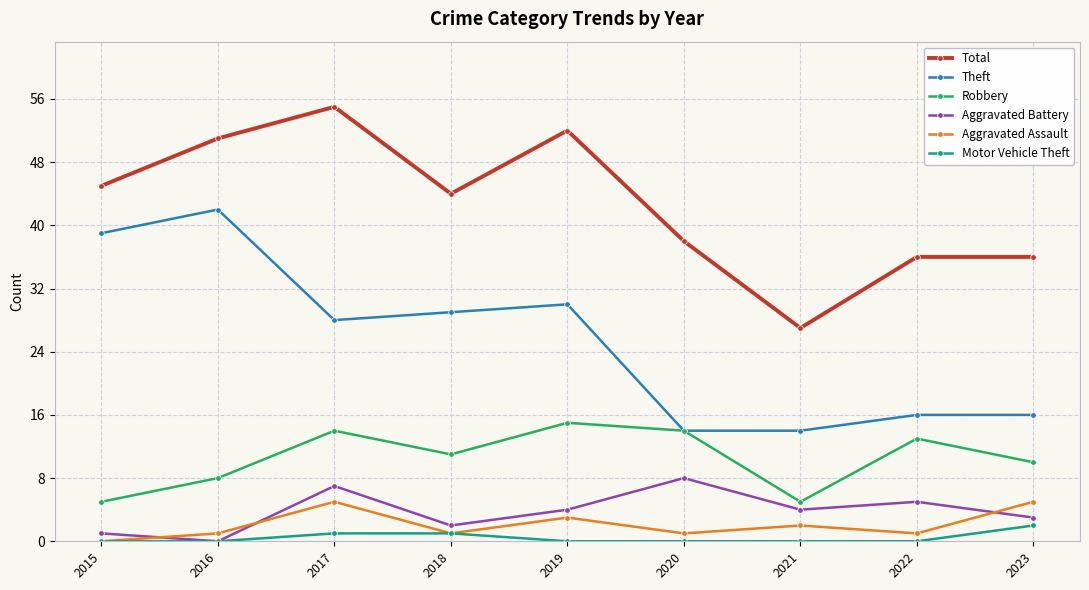

At how many categories does at least one series exceed 33?

8